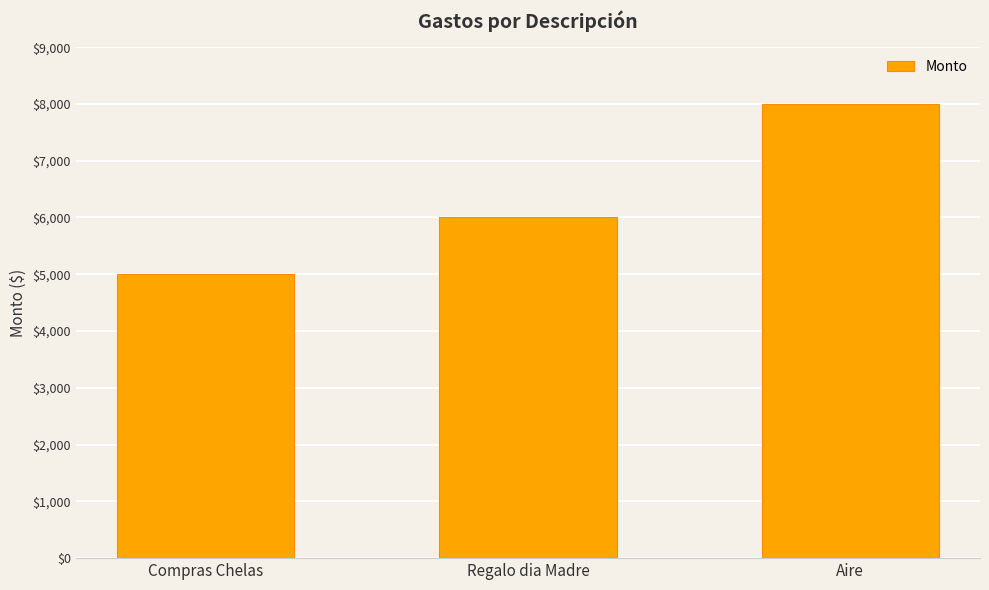

What is the label of the 2nd bar from the right?

Regalo dia Madre